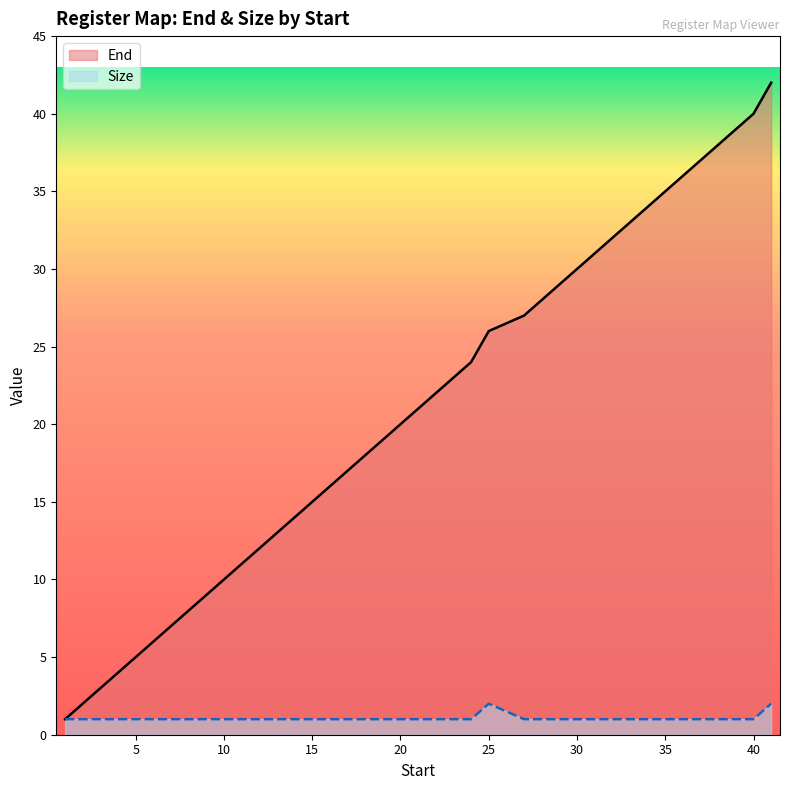

Reading left to right, extract all data points from this chart.

End: 1	2	3	4	5	6	7	8	9	10	11	12	13	14	15	16	17	18	19	20	21	22	23	24	26	27	28	29	30	31	32	33	34	35	36	37	38	39	40	42
Size: 1	1	1	1	1	1	1	1	1	1	1	1	1	1	1	1	1	1	1	1	1	1	1	1	2	1	1	1	1	1	1	1	1	1	1	1	1	1	1	2